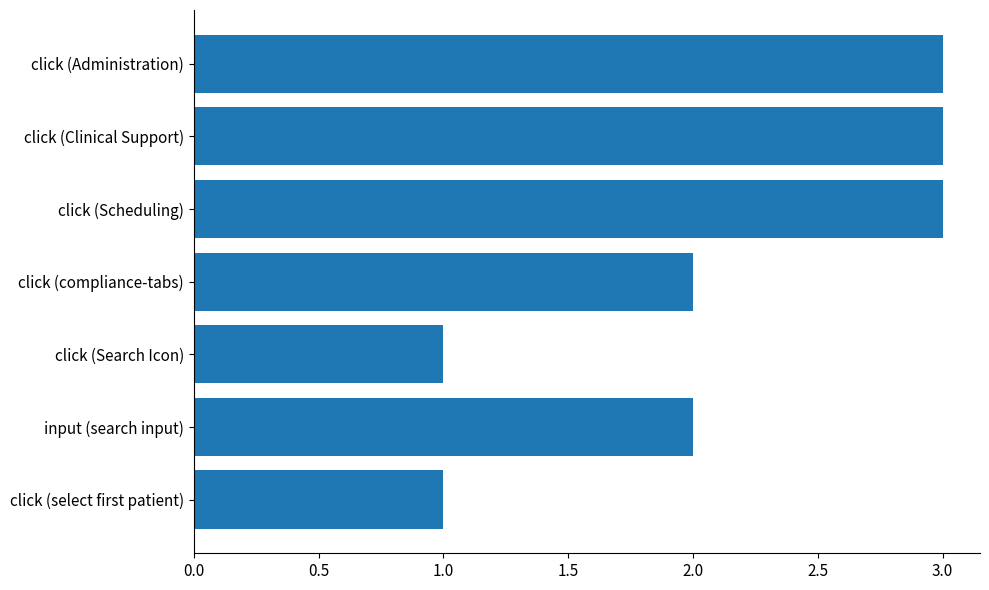

What is the difference between the maximum and minimum values?

2